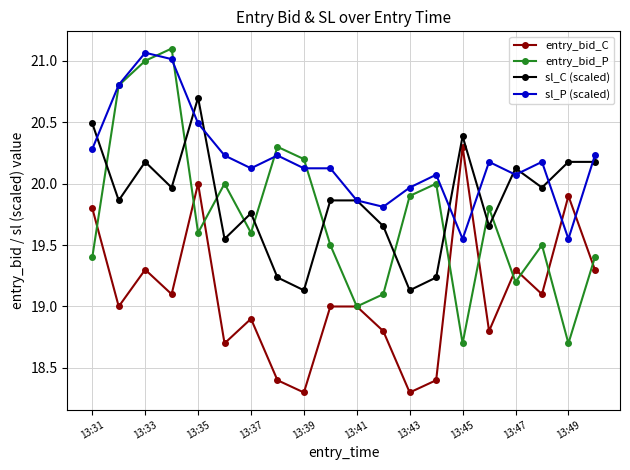

Which series has the widest spread of values?

entry_bid_P